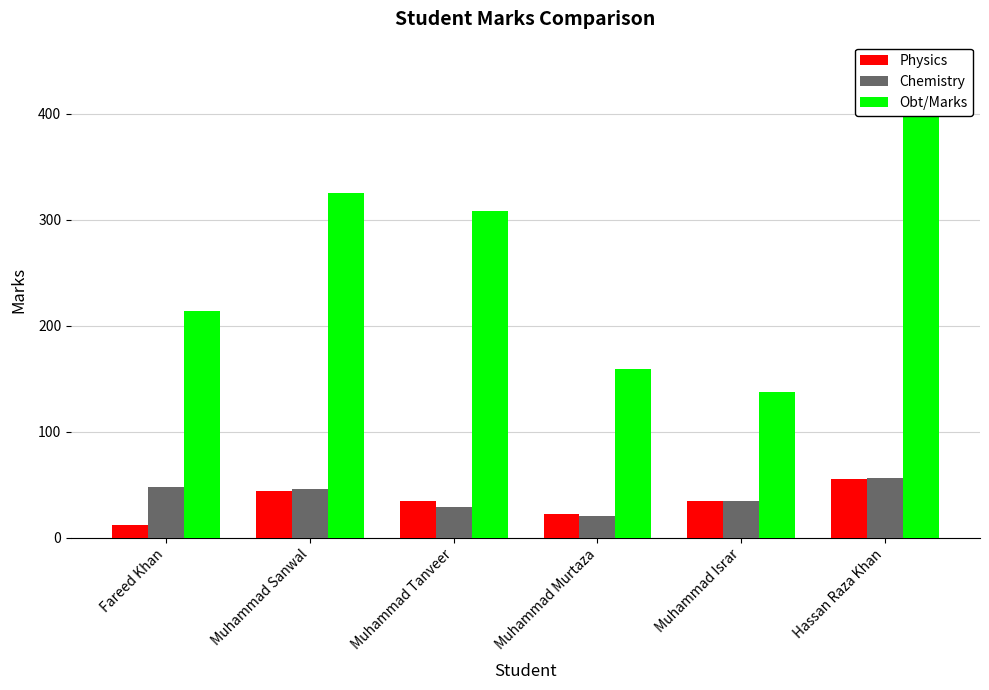

Rank the series at Muhammad Israr from lowest to highest value.

Physics, Chemistry, Obt/Marks